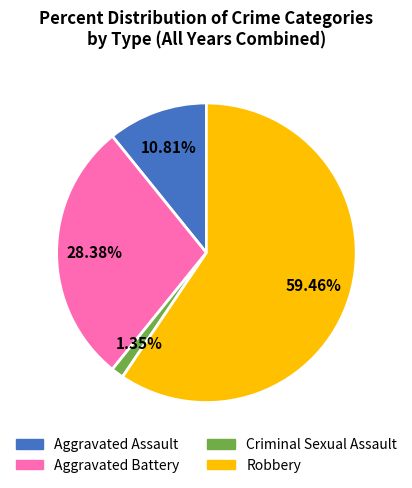

Is there a majority slice in this chart?

Yes